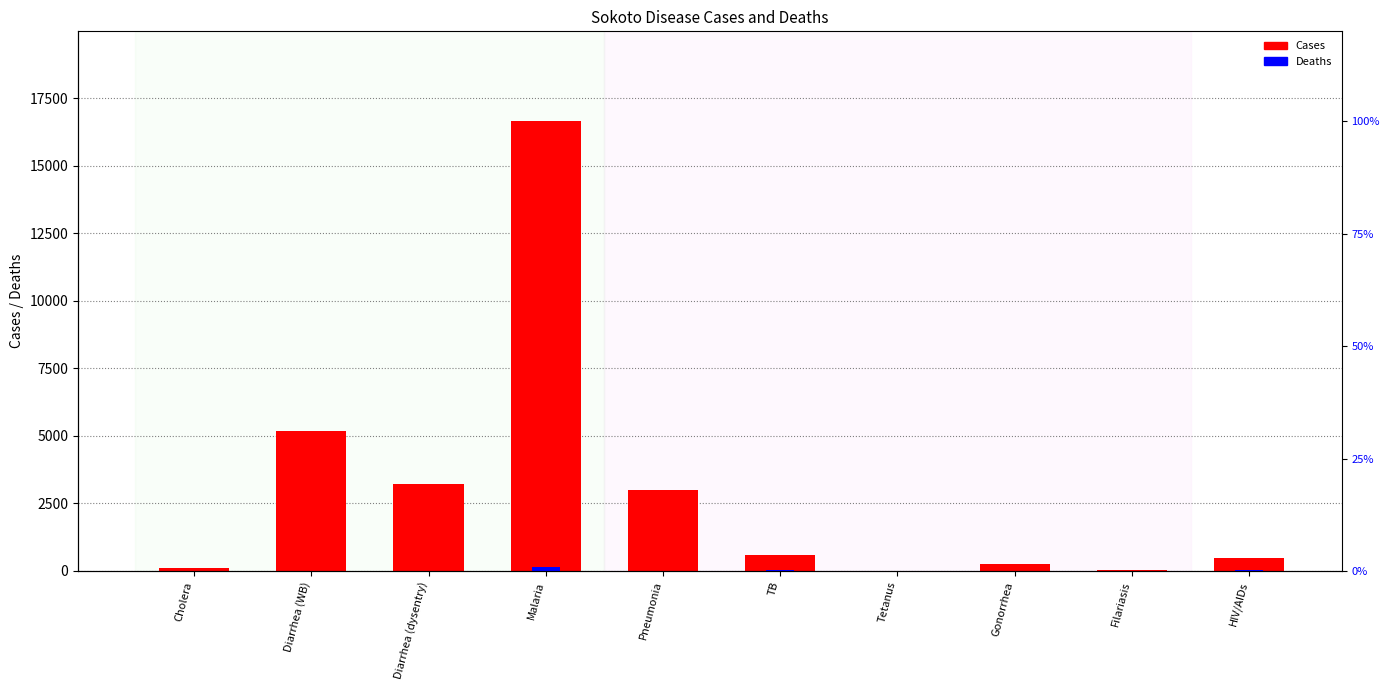

At which label is Cases closest to 8335?

Diarrhea (WB)